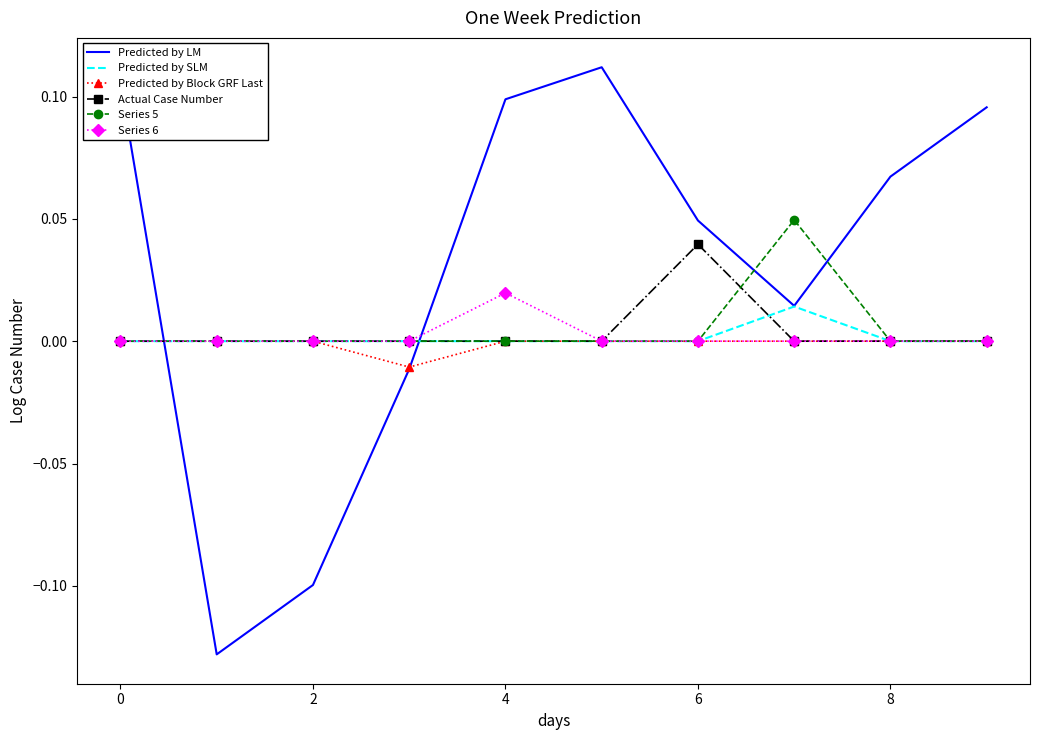

How many times do Predicted by LM and Series 6 cross each other?

2